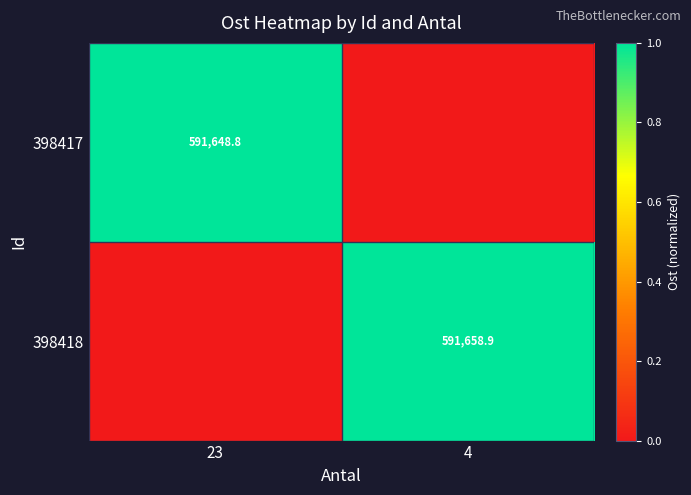

The value of 398418 at 4 is 0.7. True or false?

False